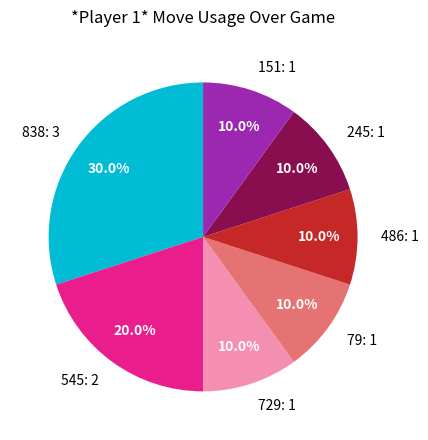

What percentage is the 729: 1 slice, to the nearest percent?

10%